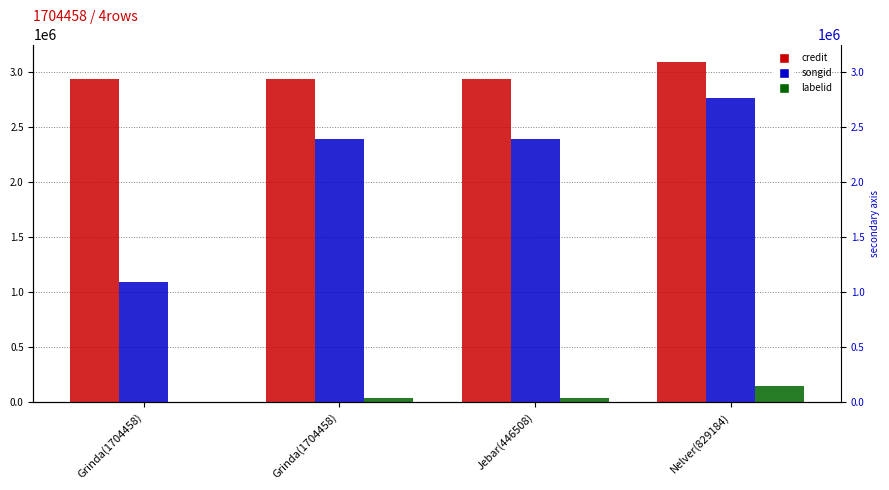

What is the label of the 4th bar from the right?

Grinda(1704458)